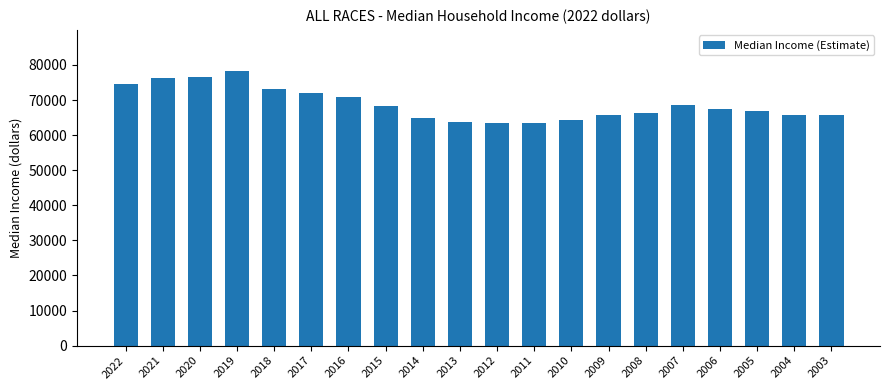

Which has a higher value, 2010 or 2020?

2020